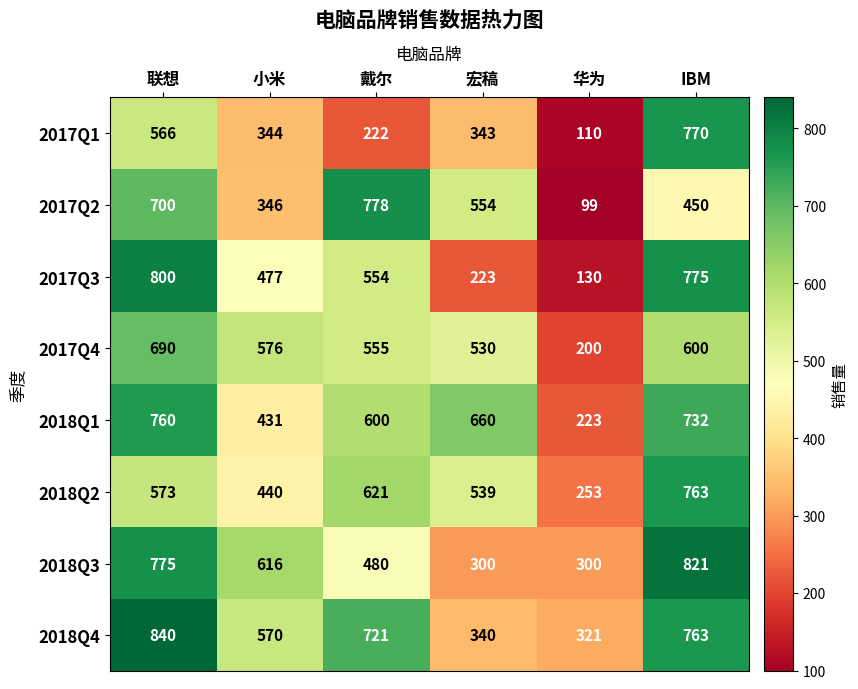

What is the difference between the second highest and second lowest values in the 2017Q4 series?

70